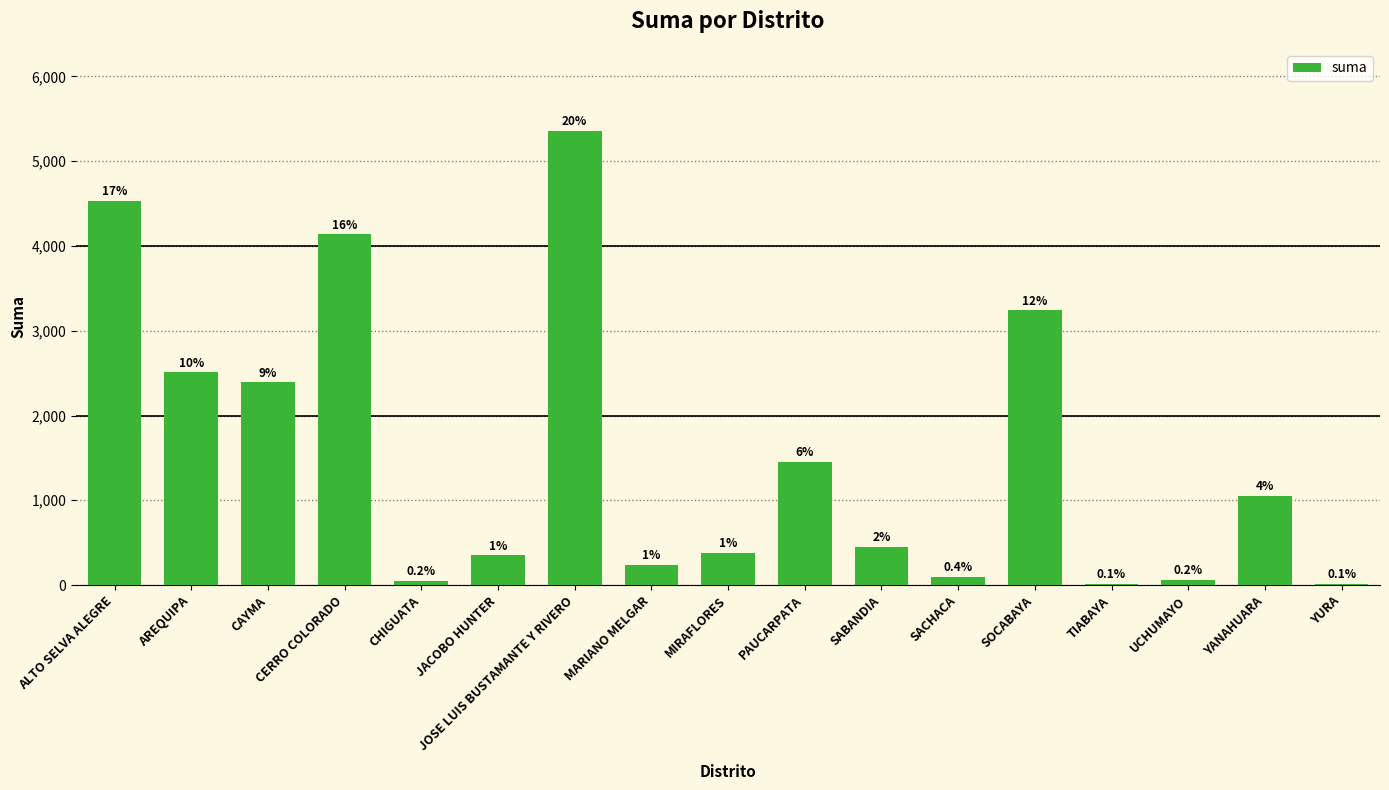

The value at MIRAFLORES is 566.9. True or false?

False